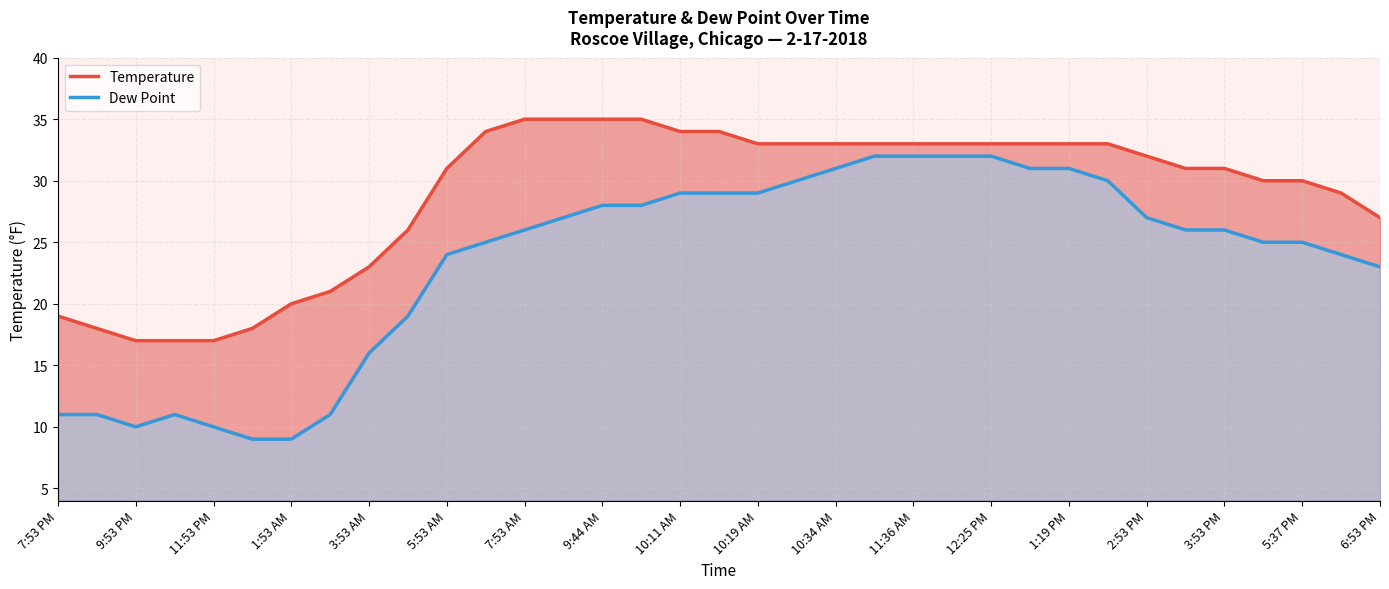

True or false: Temperature and Dew Point cross at least once.

False